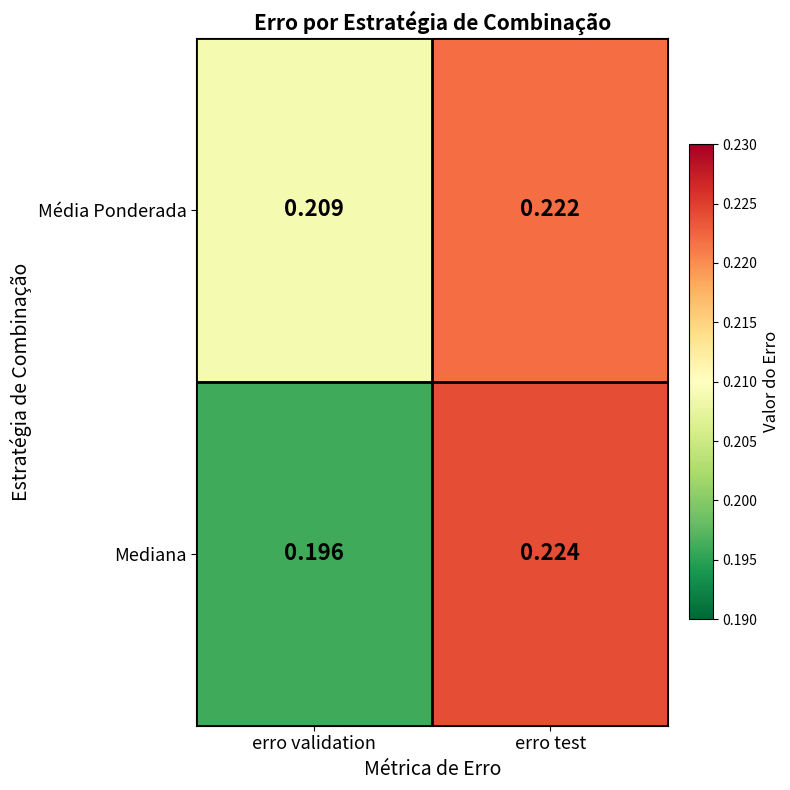

At which label is Mediana closest to 0?

erro validation